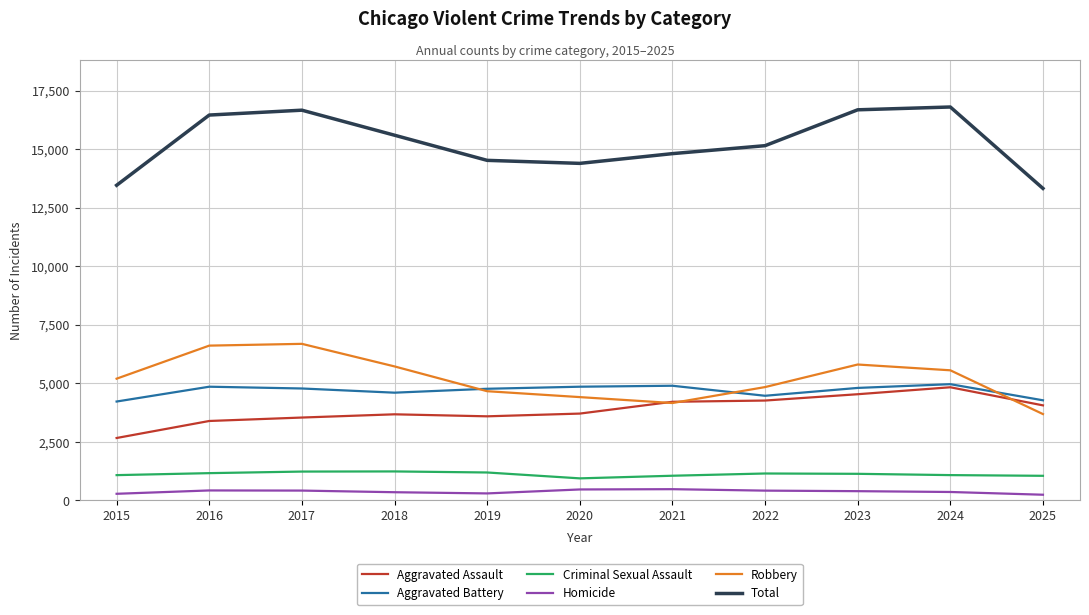

Rank the series at 2017 from highest to lowest value.

Total, Robbery, Aggravated Battery, Aggravated Assault, Criminal Sexual Assault, Homicide